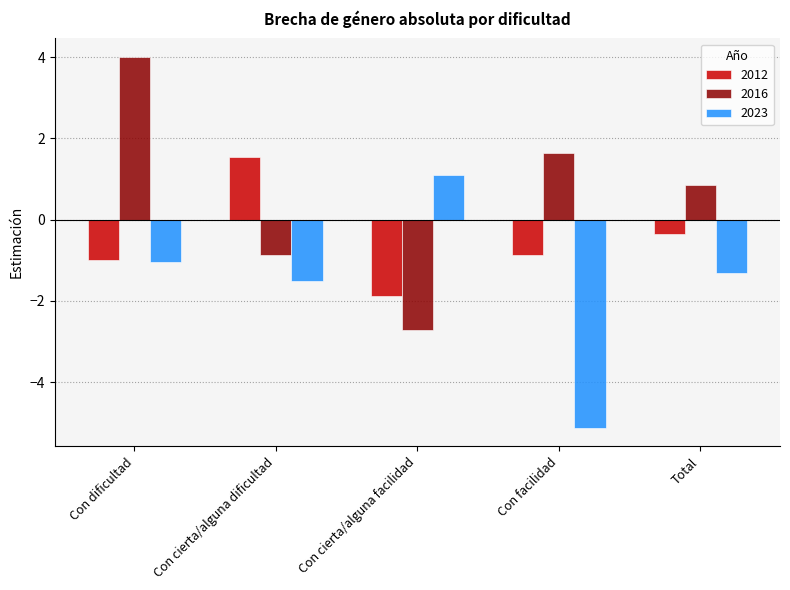

How many distinct data groups are displayed?

3